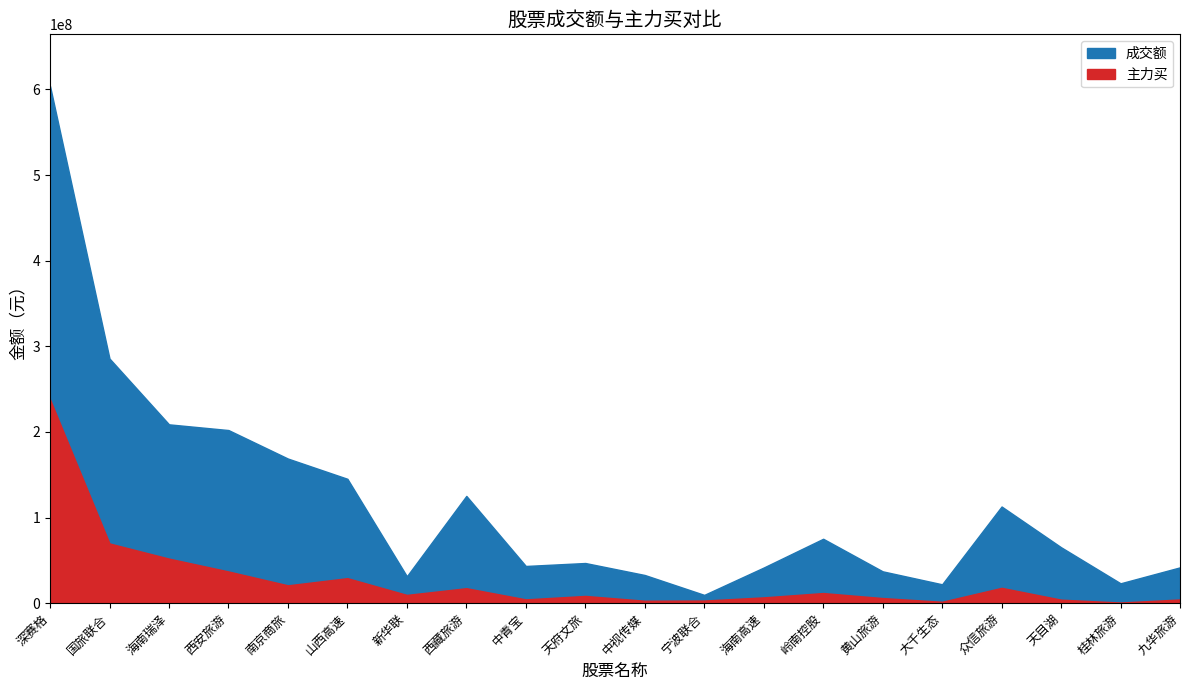

Between 中青宝 and 中视传媒, which series saw the biggest shift?

成交额